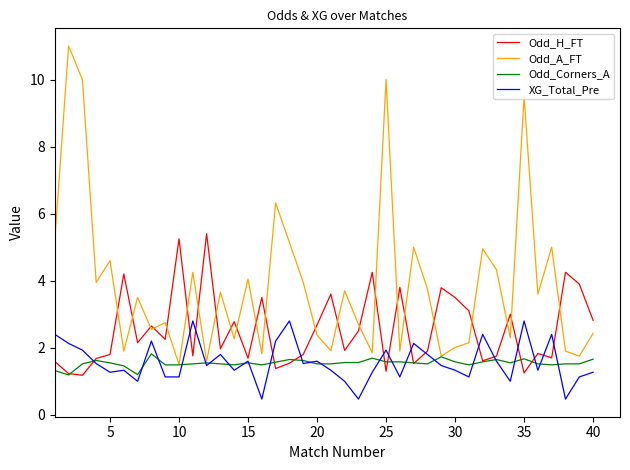

How many series are shown in this chart?

4